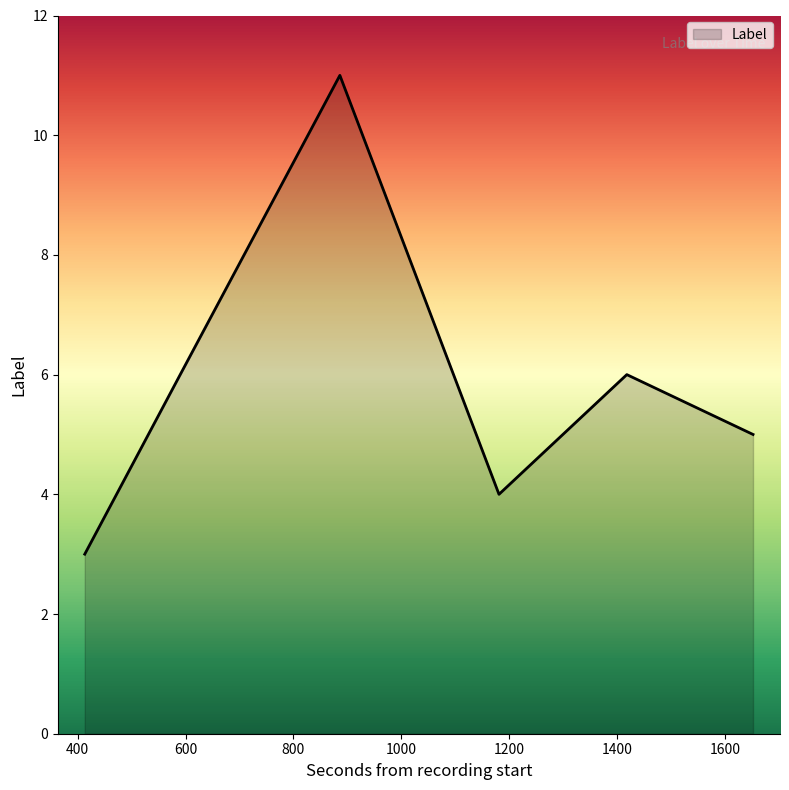

What is the greatest value displayed?

11